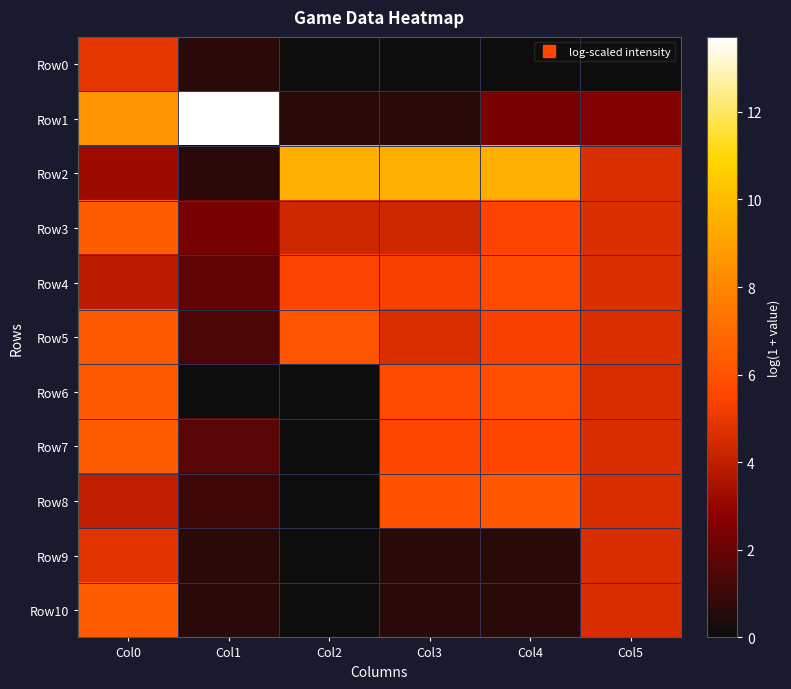

Reading left to right, transcribe all the data shown in this chart.

Row0: Col0=4.9	Col1=0.7	Col2=0.0	Col3=0.0	Col4=0.0	Col5=0.0
Row1: Col0=8.5	Col1=13.7	Col2=0.7	Col3=0.7	Col4=2.4	Col5=2.6
Row2: Col0=3.2	Col1=0.7	Col2=9.5	Col3=9.5	Col4=9.5	Col5=4.6
Row3: Col0=6.3	Col1=2.4	Col2=4.3	Col3=4.3	Col4=5.4	Col5=4.6
Row4: Col0=3.9	Col1=1.8	Col2=5.4	Col3=5.3	Col4=5.7	Col5=4.6
Row5: Col0=6.3	Col1=1.4	Col2=6.1	Col3=4.6	Col4=5.3	Col5=4.6
Row6: Col0=6.3	Col1=0.0	Col2=0.0	Col3=5.7	Col4=5.9	Col5=4.6
Row7: Col0=6.3	Col1=1.6	Col2=0.0	Col3=5.5	Col4=5.5	Col5=4.6
Row8: Col0=4.0	Col1=1.1	Col2=0.0	Col3=6.0	Col4=6.2	Col5=4.6
Row9: Col0=4.8	Col1=0.7	Col2=0.0	Col3=0.7	Col4=0.7	Col5=4.6
Row10: Col0=6.4	Col1=0.7	Col2=0.0	Col3=0.7	Col4=0.7	Col5=4.6